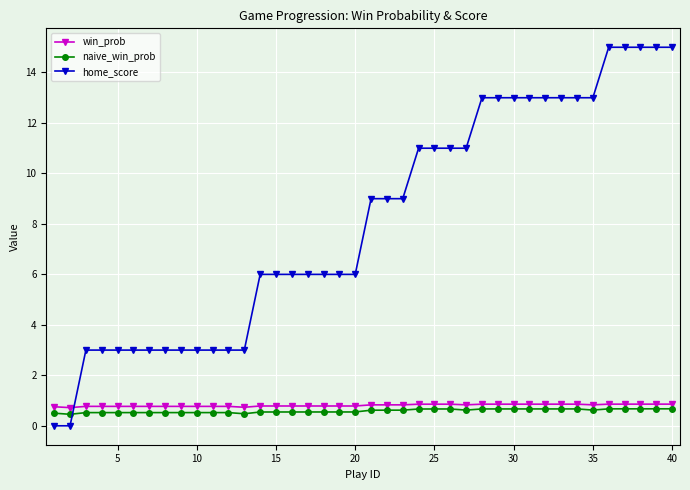

What is the value of the naive_win_prob point at the 15th from the left?

0.5